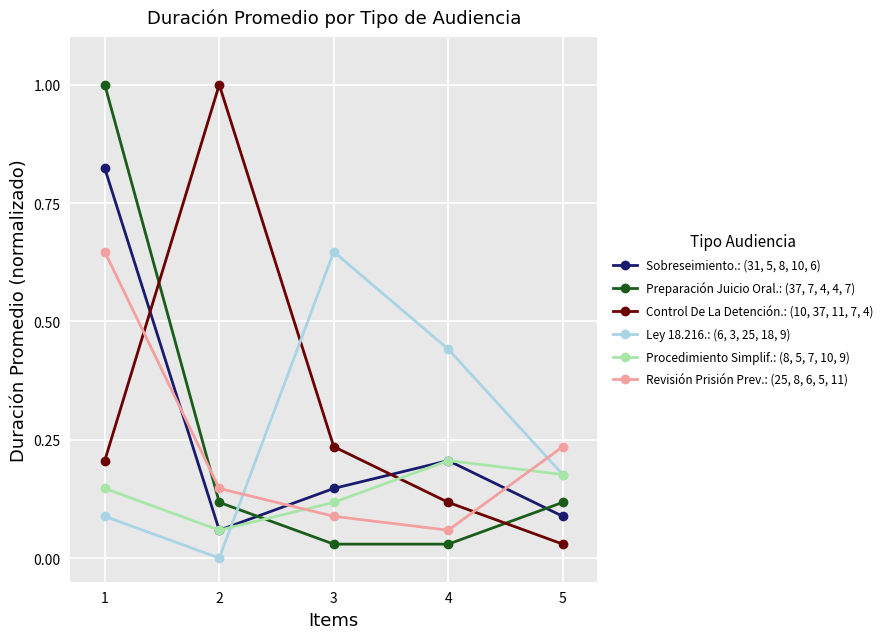

Is this an area chart (filled region under the line)?

No